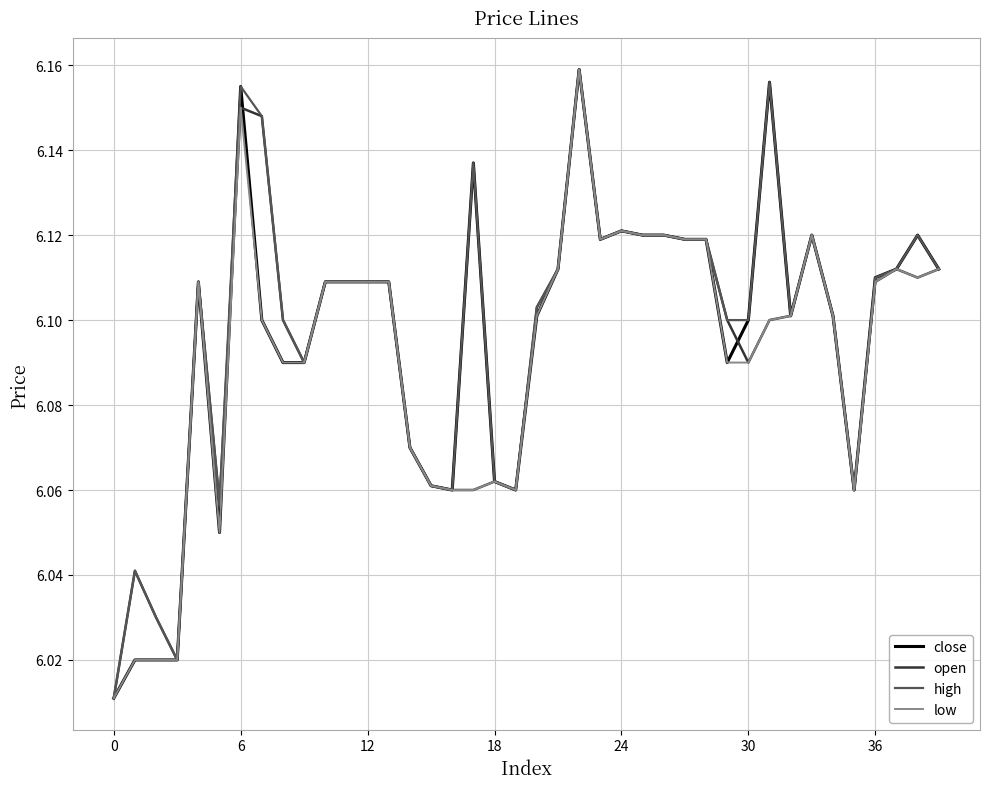

How many categories are shown in the chart?

40